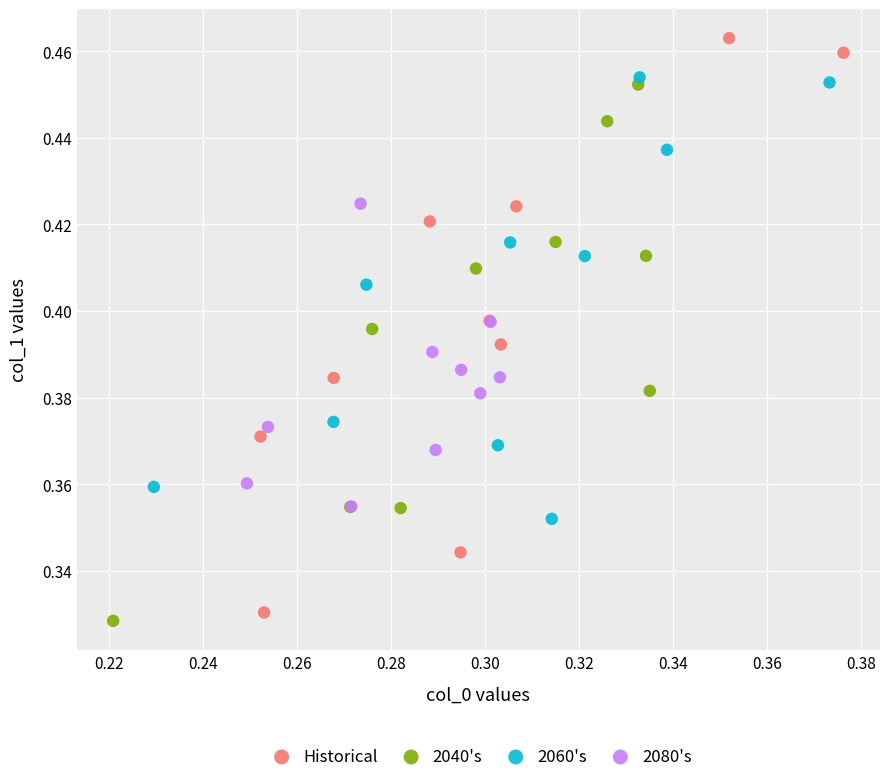

What are all the series names shown in the legend?

Historical, 2040's, 2060's, 2080's